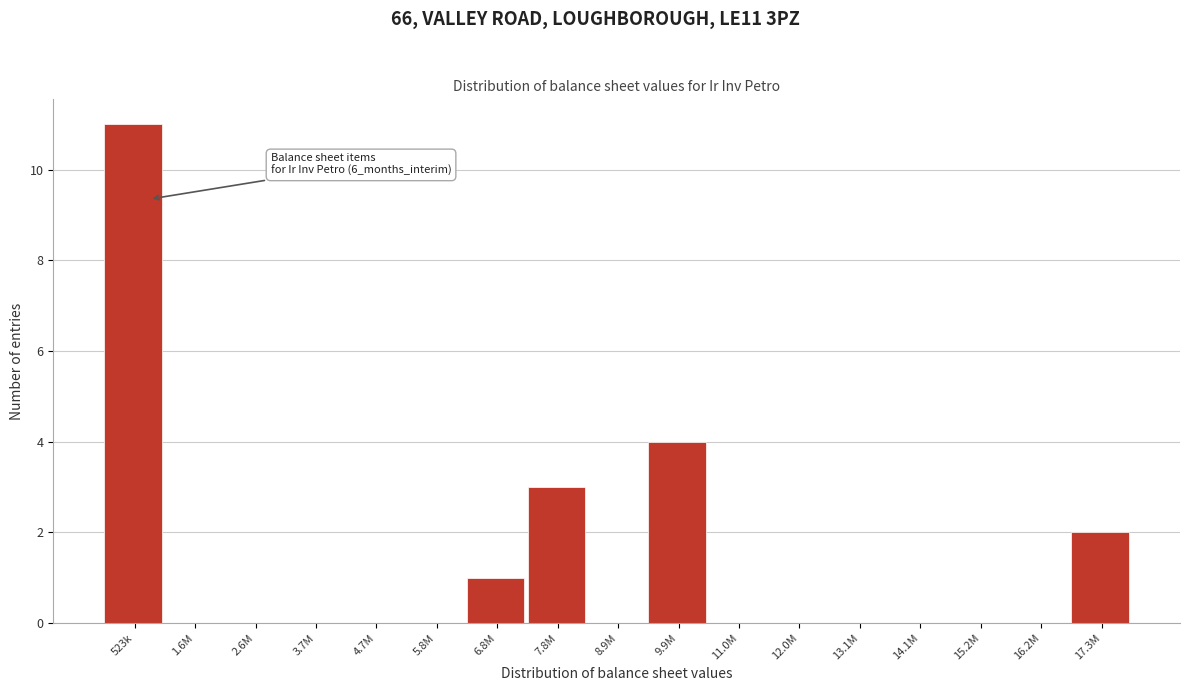

Reading right to left, extract all data points from this chart.

17.3M=2	16.2M=0	15.2M=0	14.1M=0	13.1M=0	12.0M=0	11.0M=0	9.9M=4	8.9M=0	7.8M=3	6.8M=1	5.8M=0	4.7M=0	3.7M=0	2.6M=0	1.6M=0	523k=11